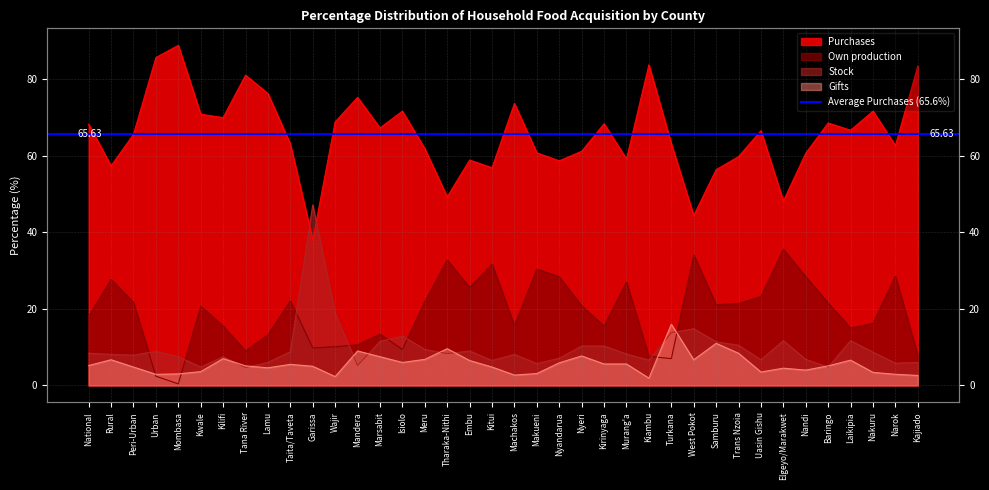

How many data points in Own production are above 20?

20